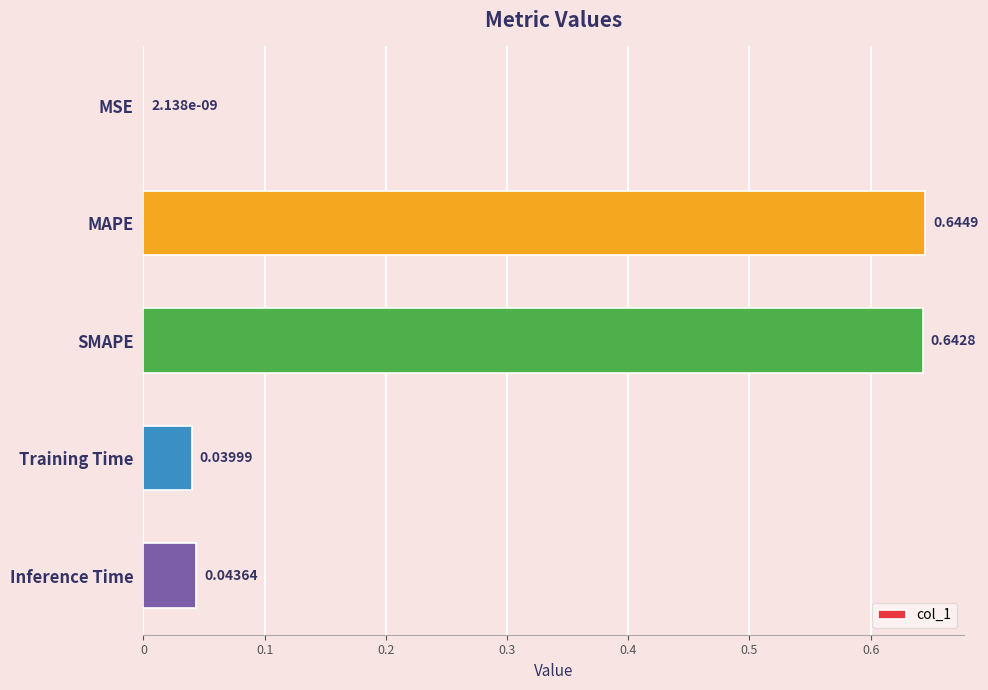

Count the number of data series in this chart.

1